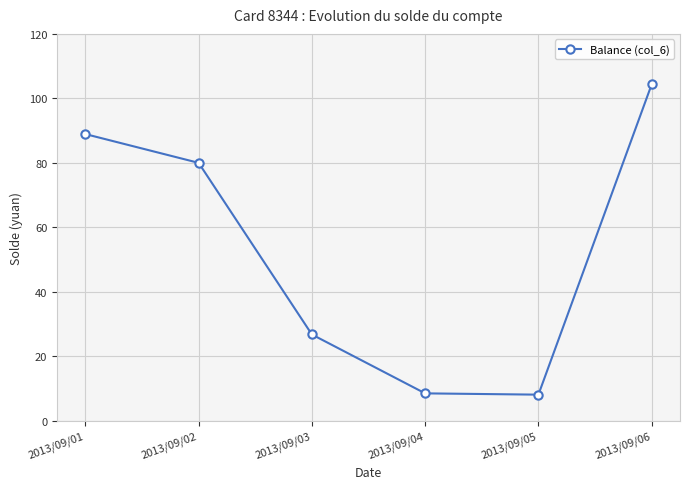

What is the smallest value displayed?

8.2